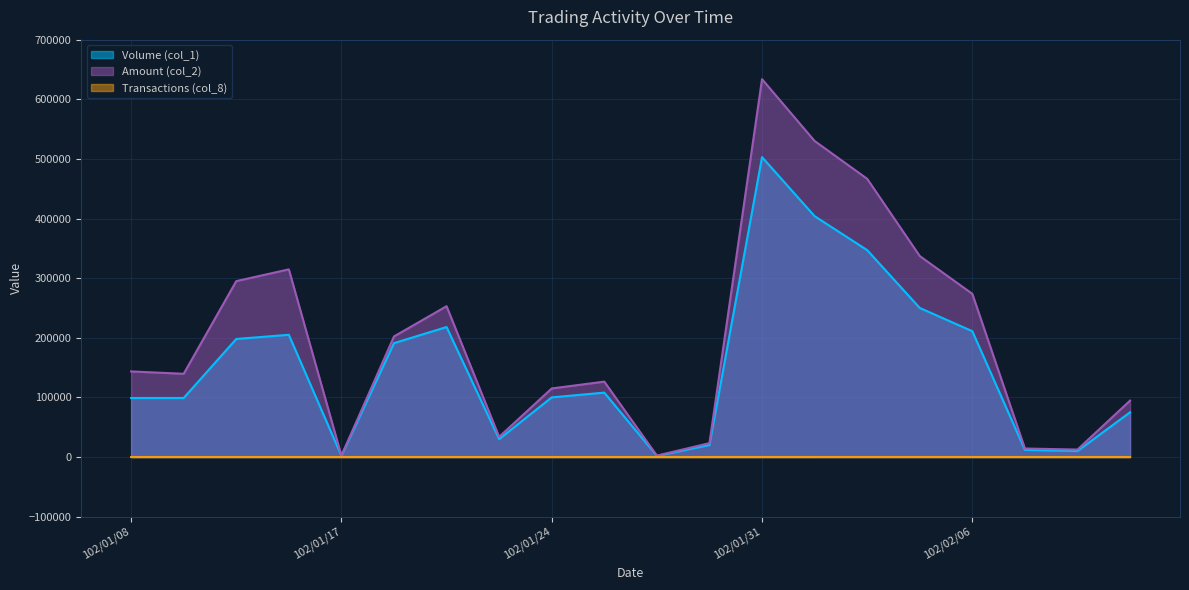

At how many categories does at least one series exceed 410416?

3